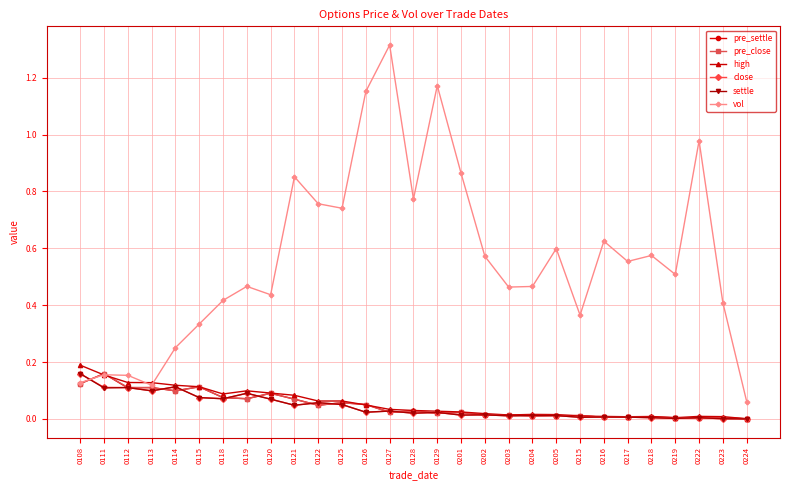

Which series has the largest range (max minus min)?

vol